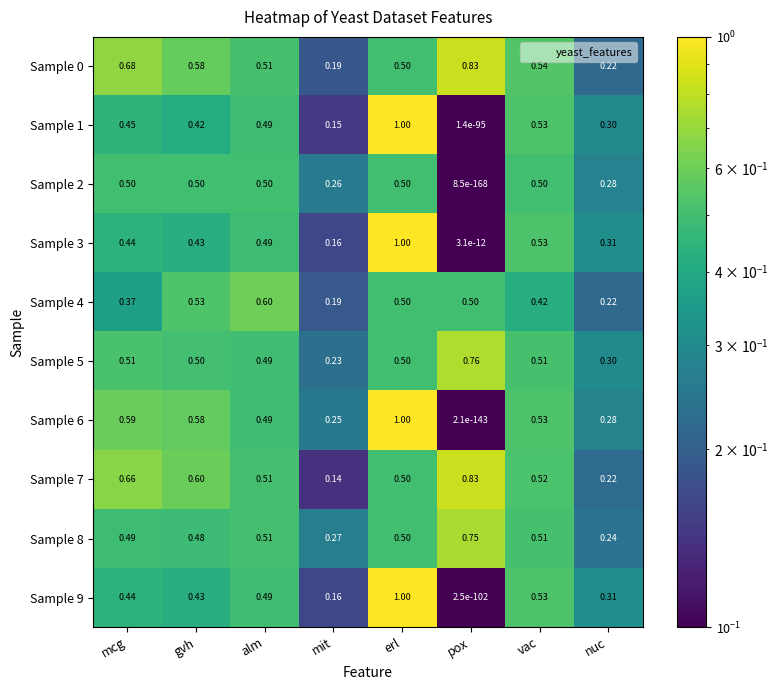

Which category has the lowest value in the Sample 1 series?

pox